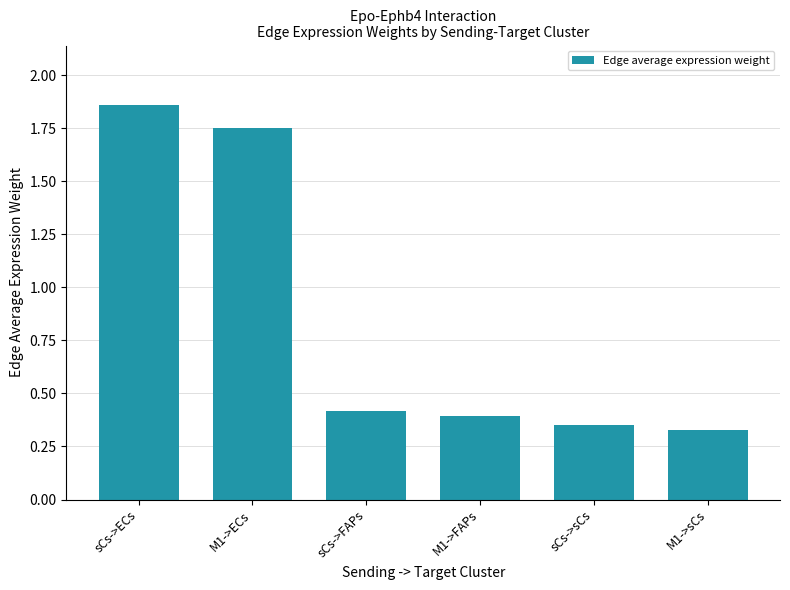

Which category has the highest value across all series?

sCs->ECs